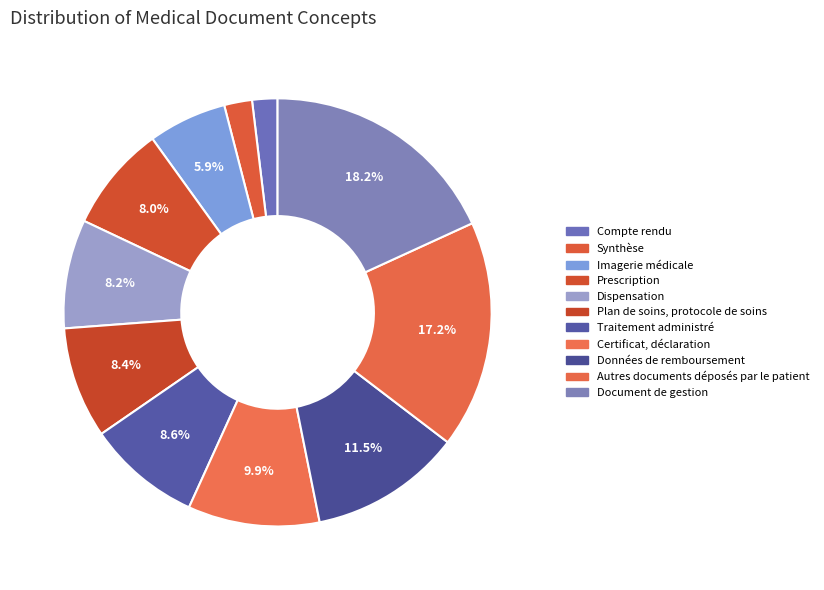

To the nearest percent, what is the average slice percentage?

9%